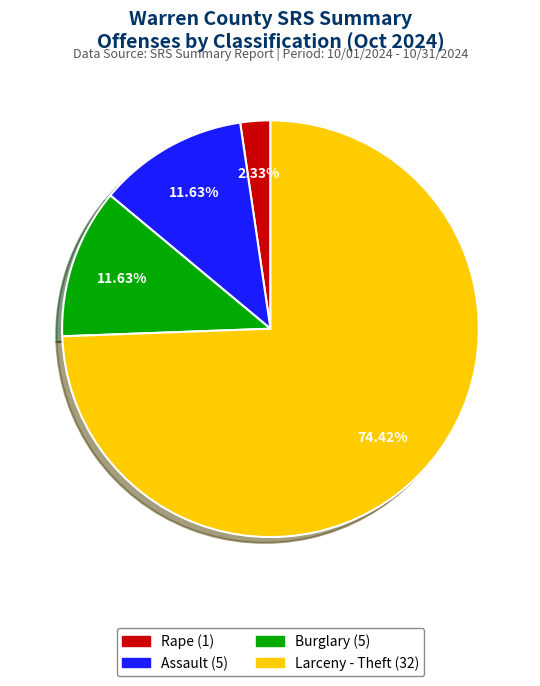

What percentage is the Burglary slice, to the nearest percent?

12%